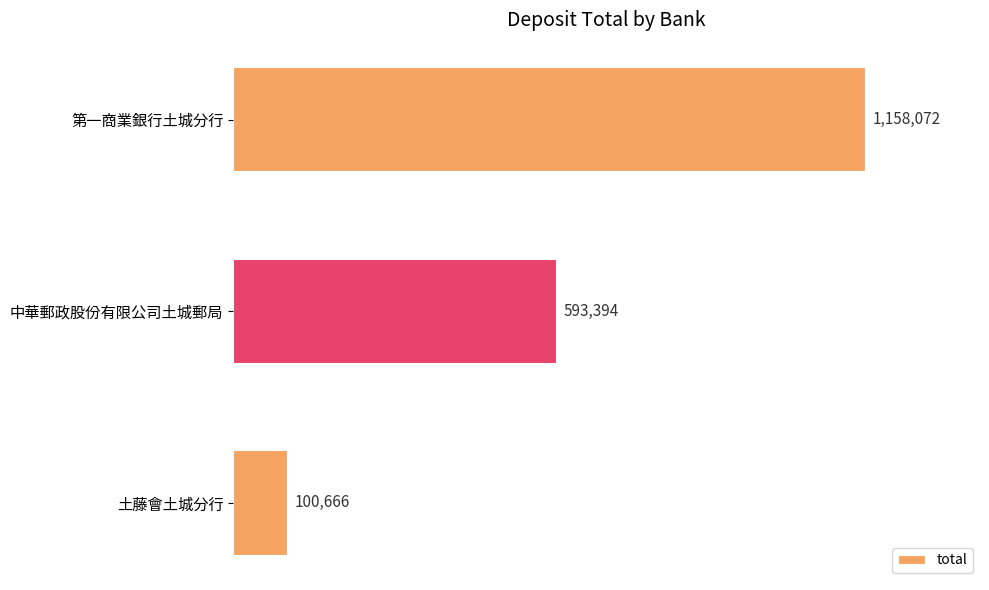

Rank the categories by value from lowest to highest.

土藤會土城分行, 中華郵政股份有限公司土城郵局, 第一商業銀行土城分行